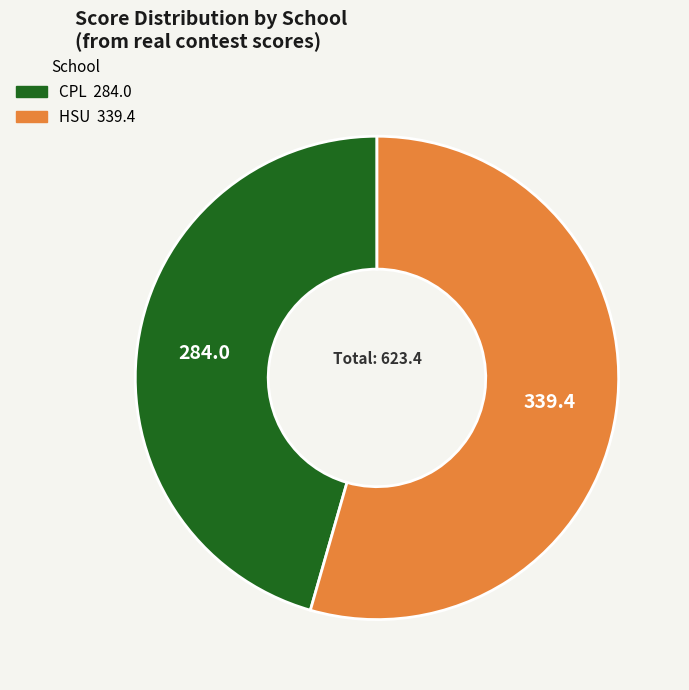

Is there any slice that represents more than half of the pie?

Yes